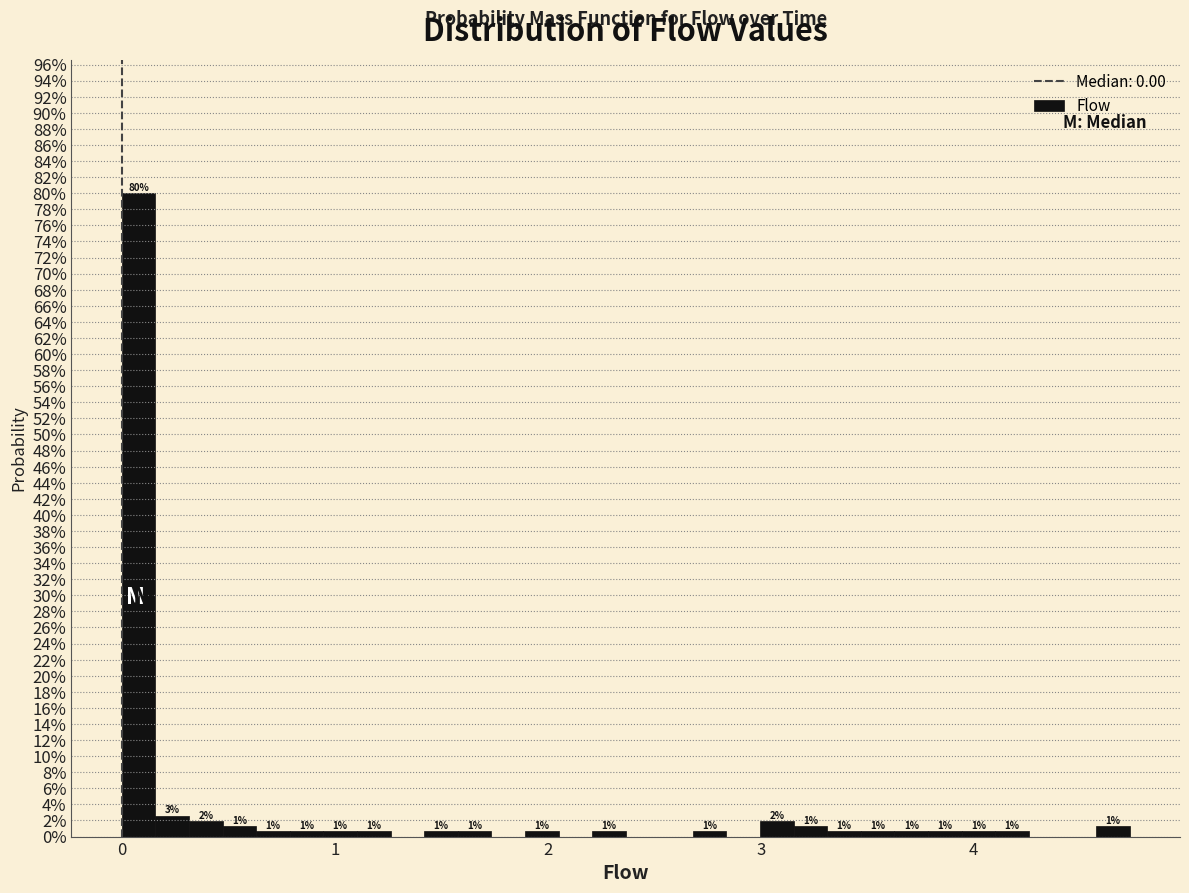

Around what value on the x-axis is the tallest bar? Give the approximate position of its centre, as read against the axis.

0.1